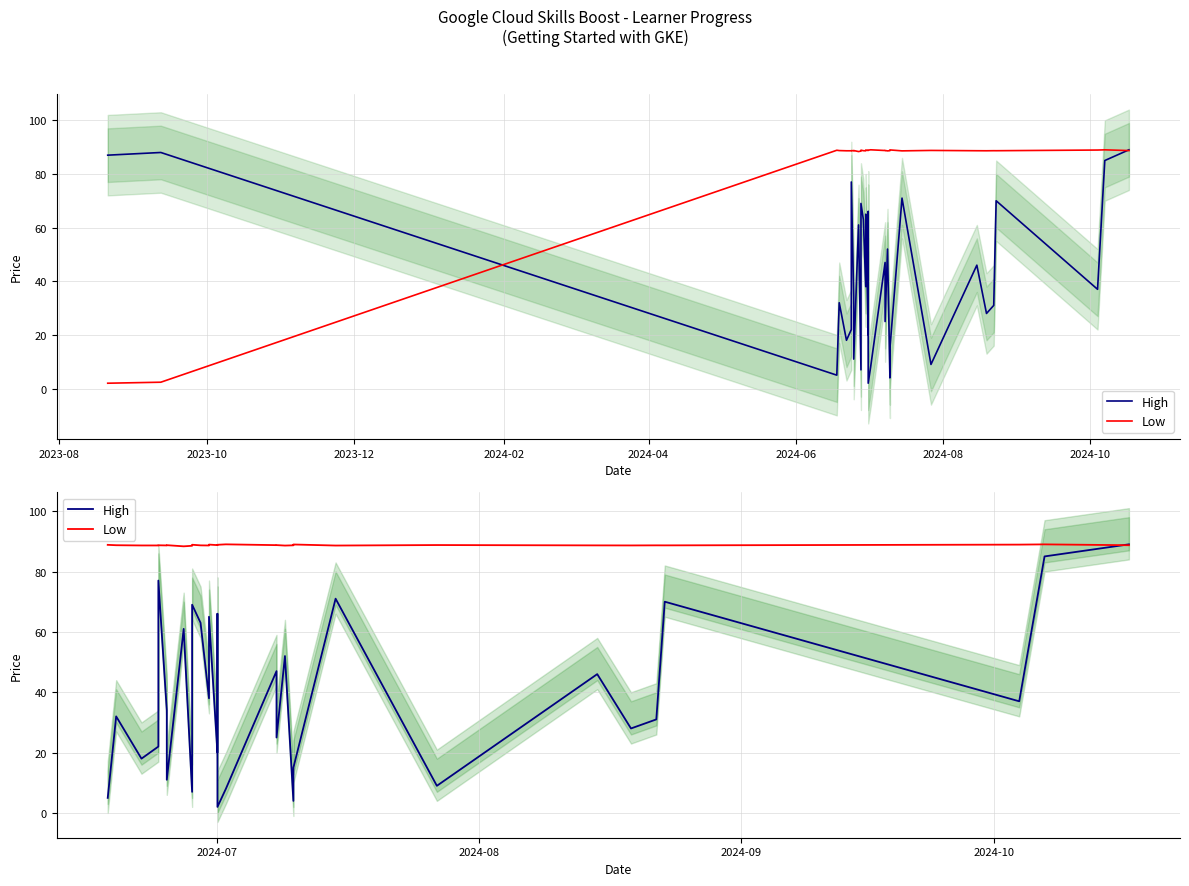

What is the smallest value displayed?

2.0